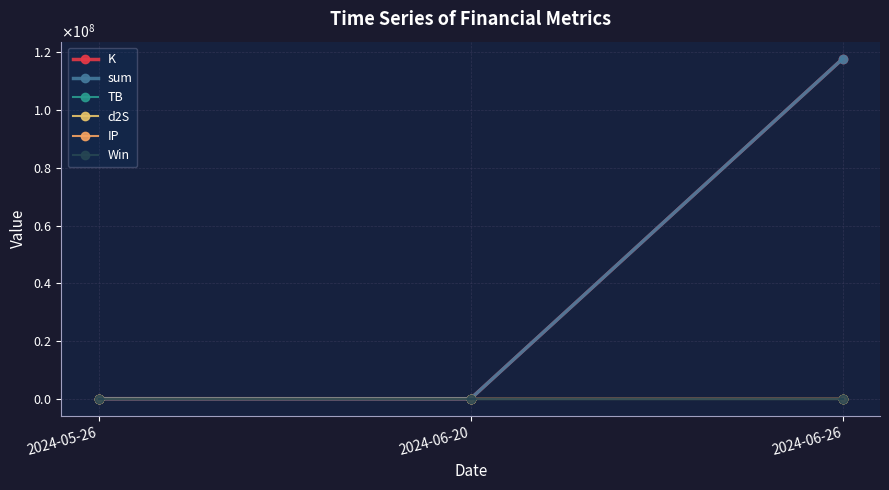

Rank the series at 2024-06-20 from highest to lowest value.

sum, K, d2S, TB, IP, Win